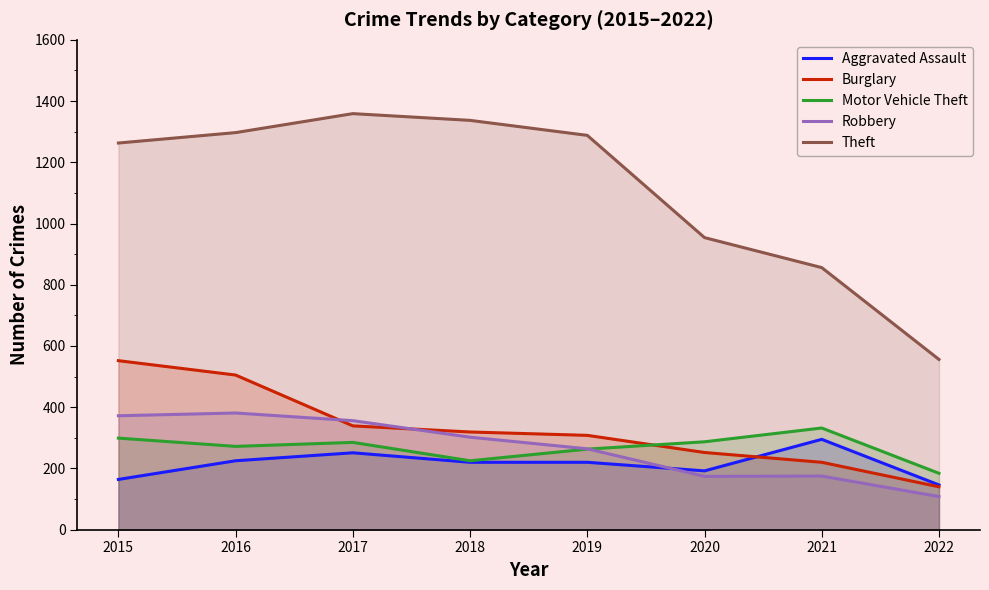

List the labels in order of Theft value, largest first.

2017, 2018, 2016, 2019, 2015, 2020, 2021, 2022